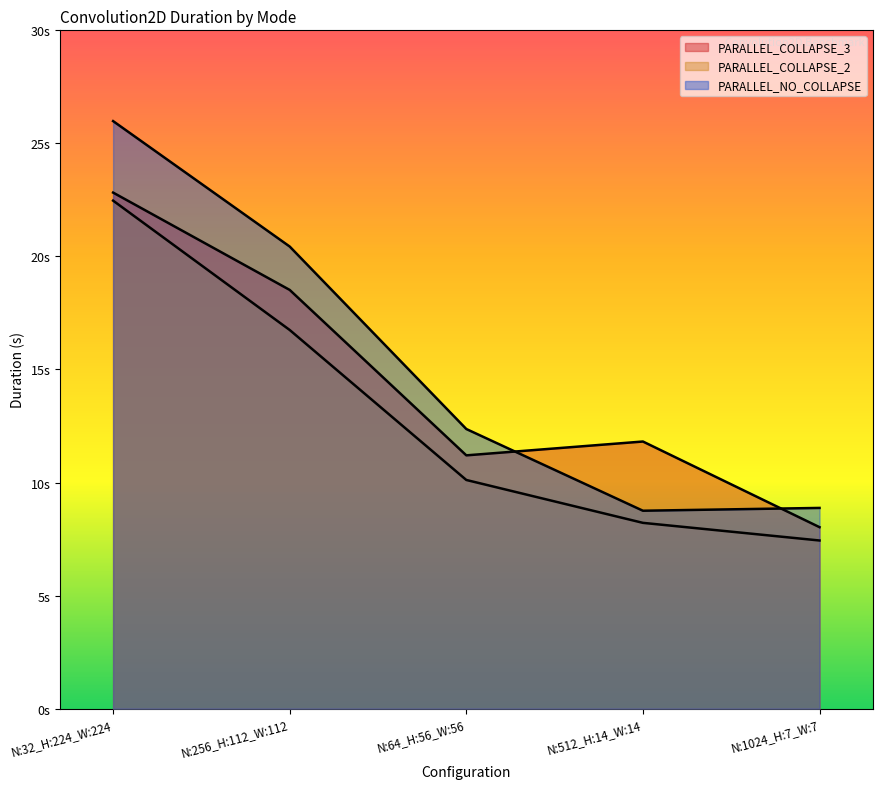

Where does the PARALLEL_COLLAPSE_2 series first go above 10?

N:32_H:224_W:224